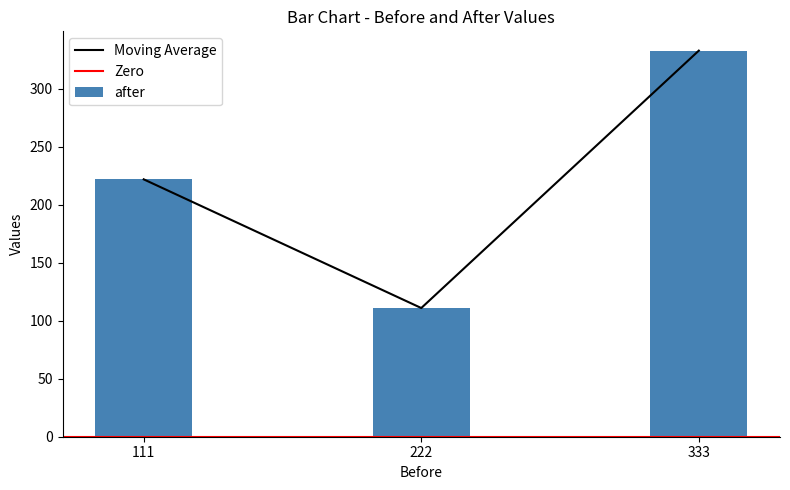

Which category has the lowest value across all series?

222